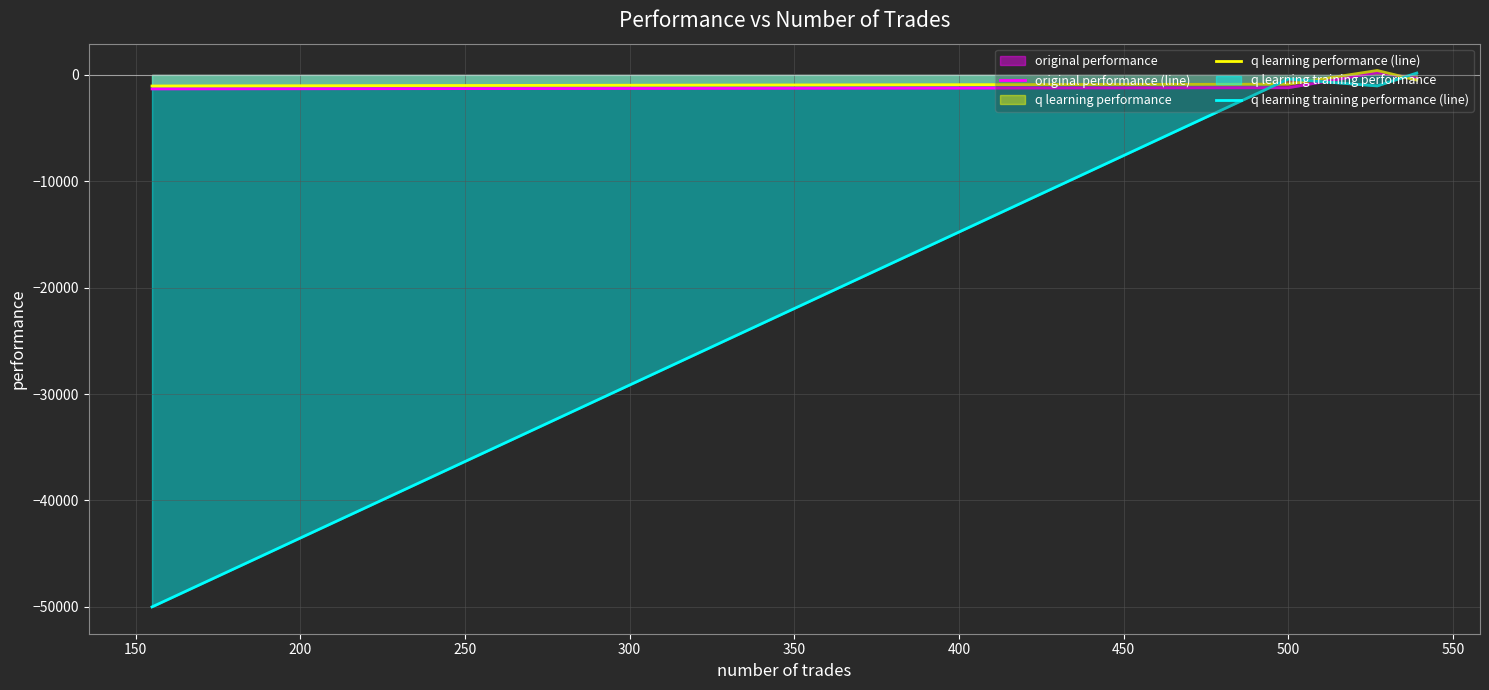

In q learning training performance (line), how many points are lower than both neighbors (excluding endpoints)?

1